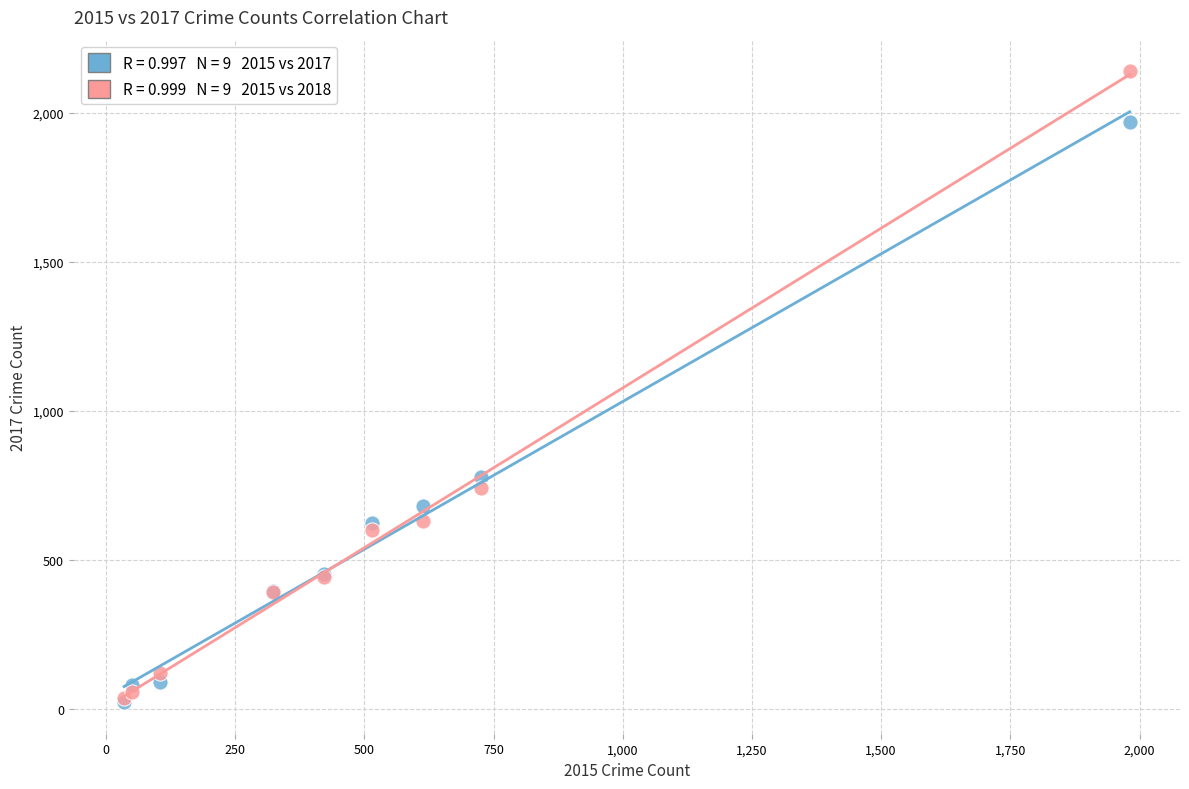

Across all series, what Y value is closest to 1081?

780